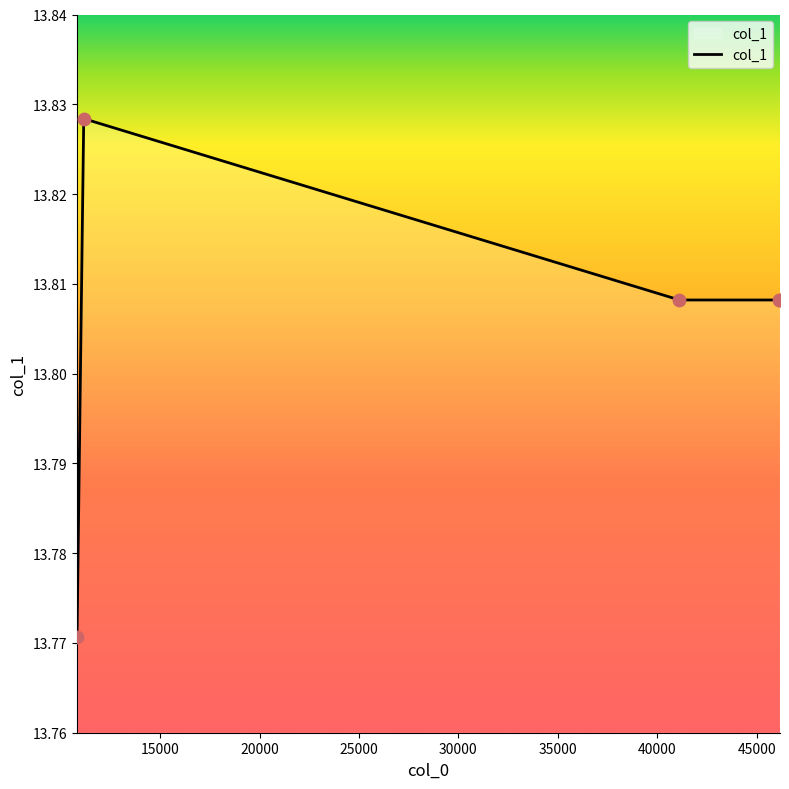

How many values are between 13 and 14?

5